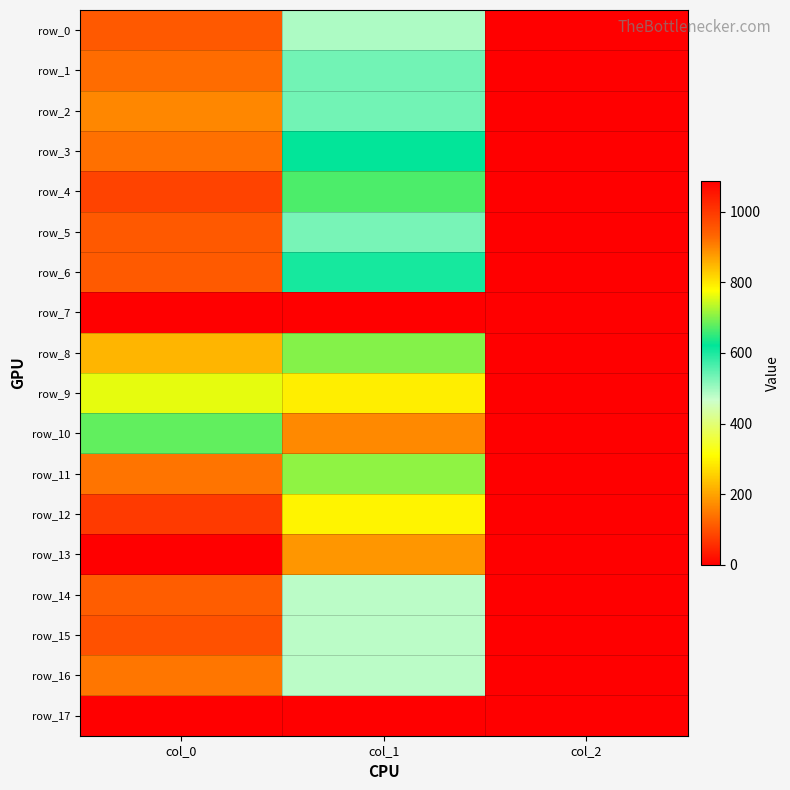

How many categories are shown in the chart?

3